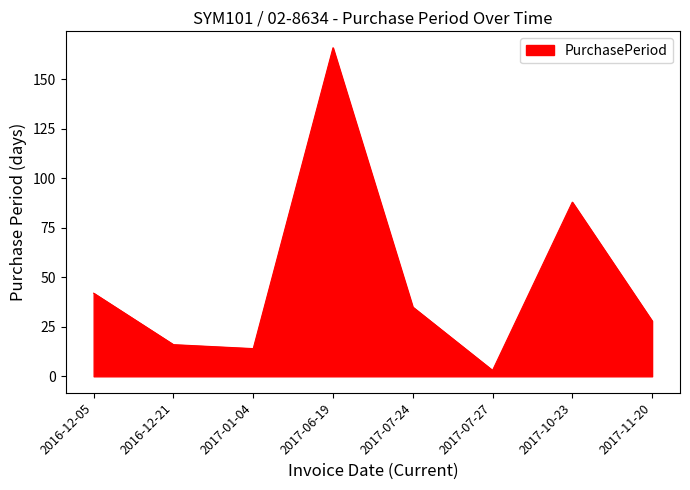

Read the value at 2017-01-04, to the nearest 5.

15